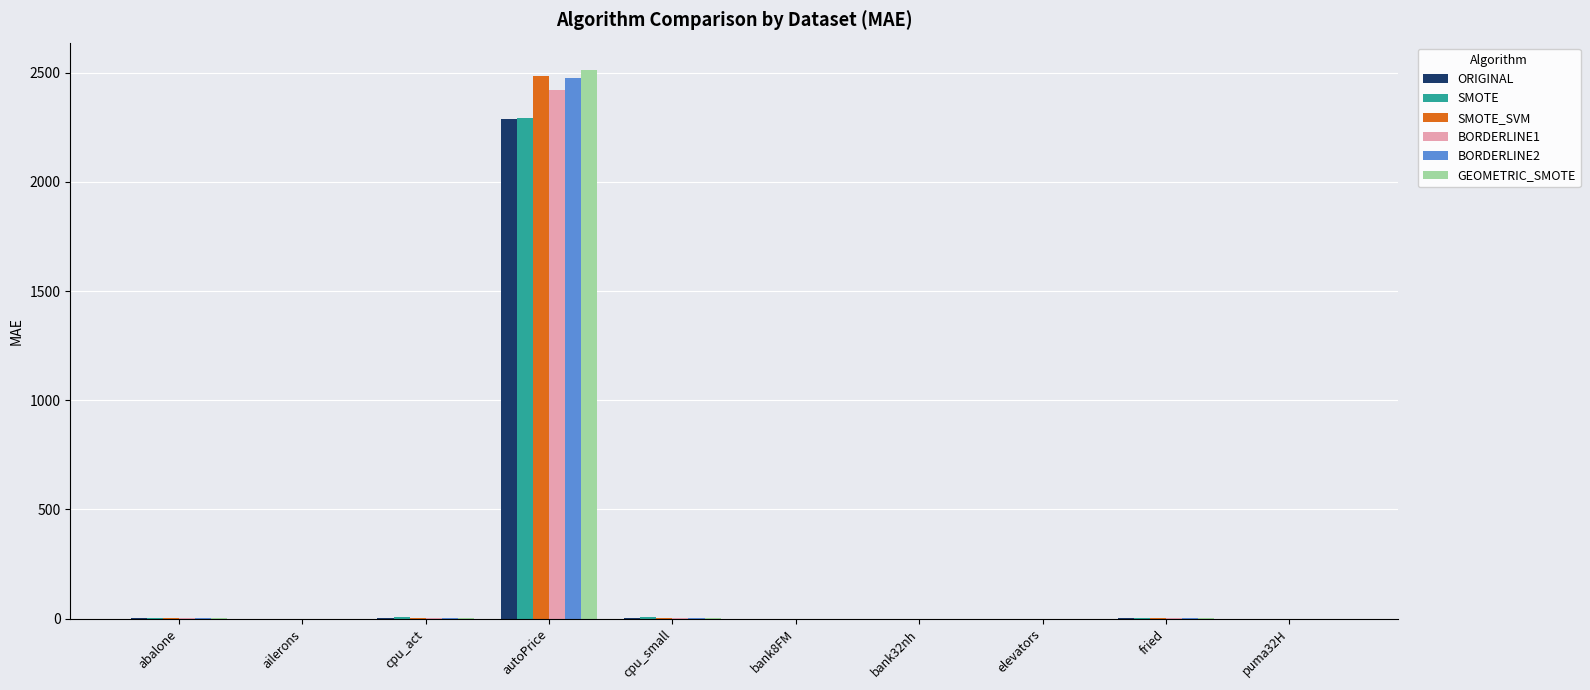

Is it true that BORDERLINE1 equals 0.0 at ailerons?

True